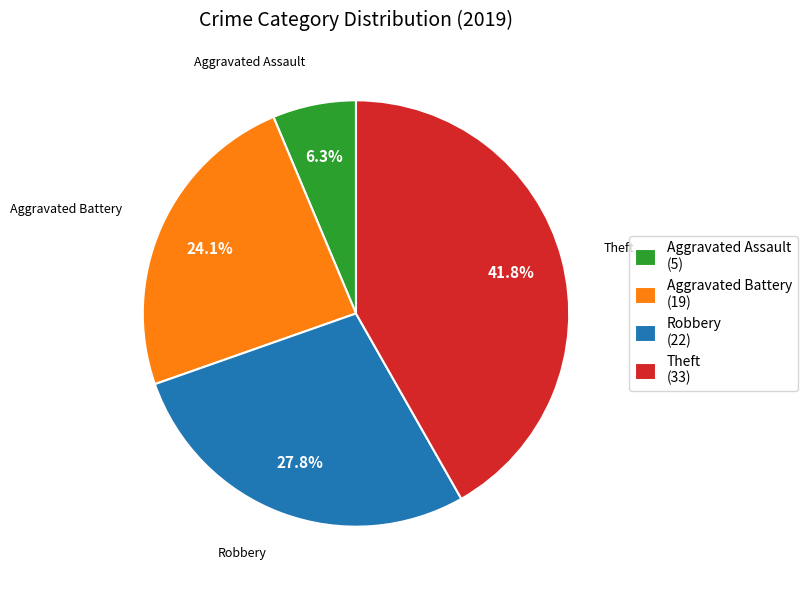

To the nearest percent, what percentage of the pie is Aggravated Assault?

6%